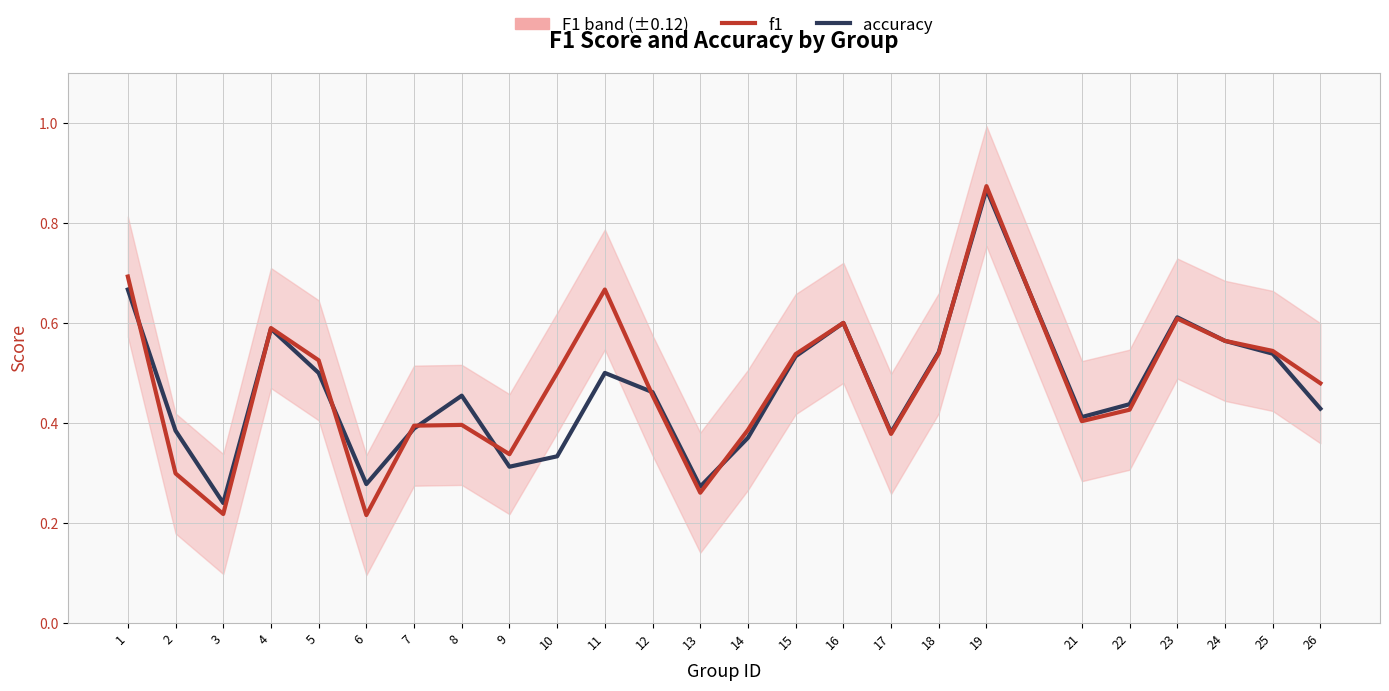

At which label is f1 closest to 0?

6